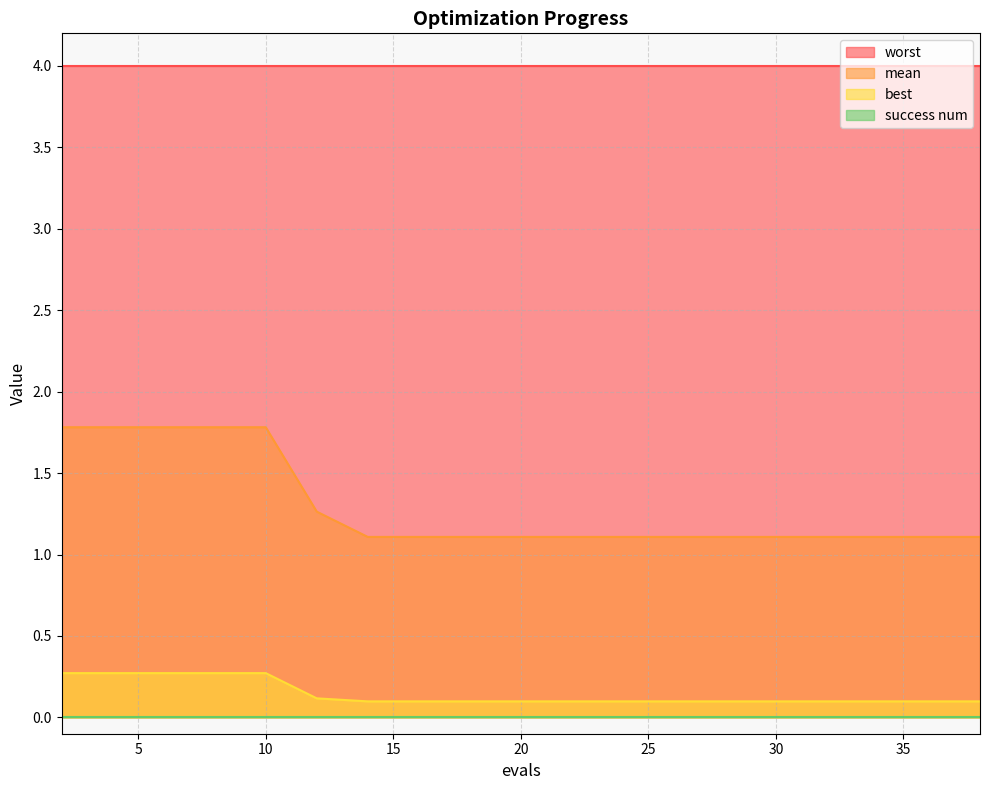

Which series has the largest total across all categories?

worst